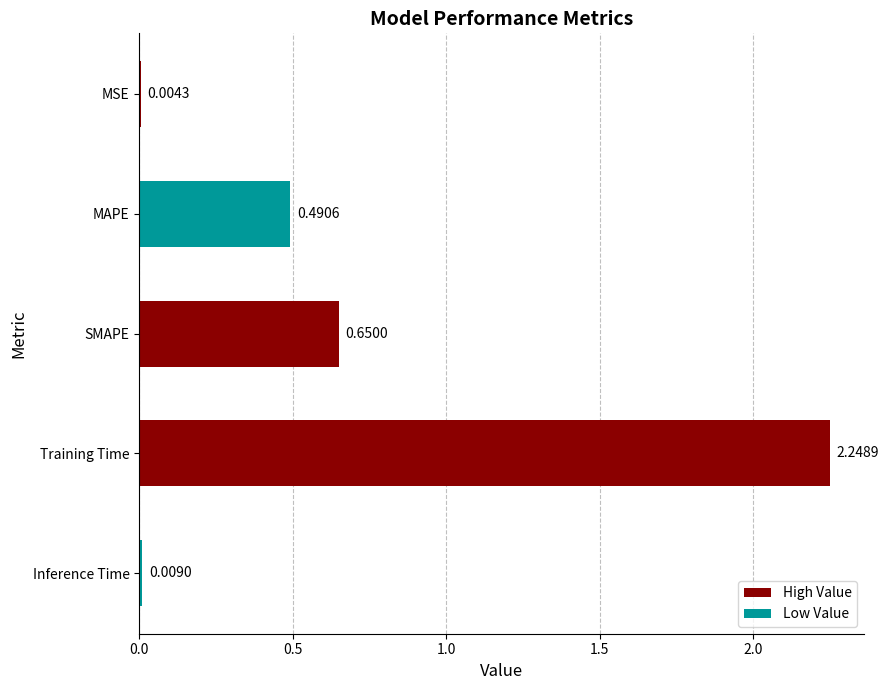

Are the bars grouped side by side (vs. stacked)?

No